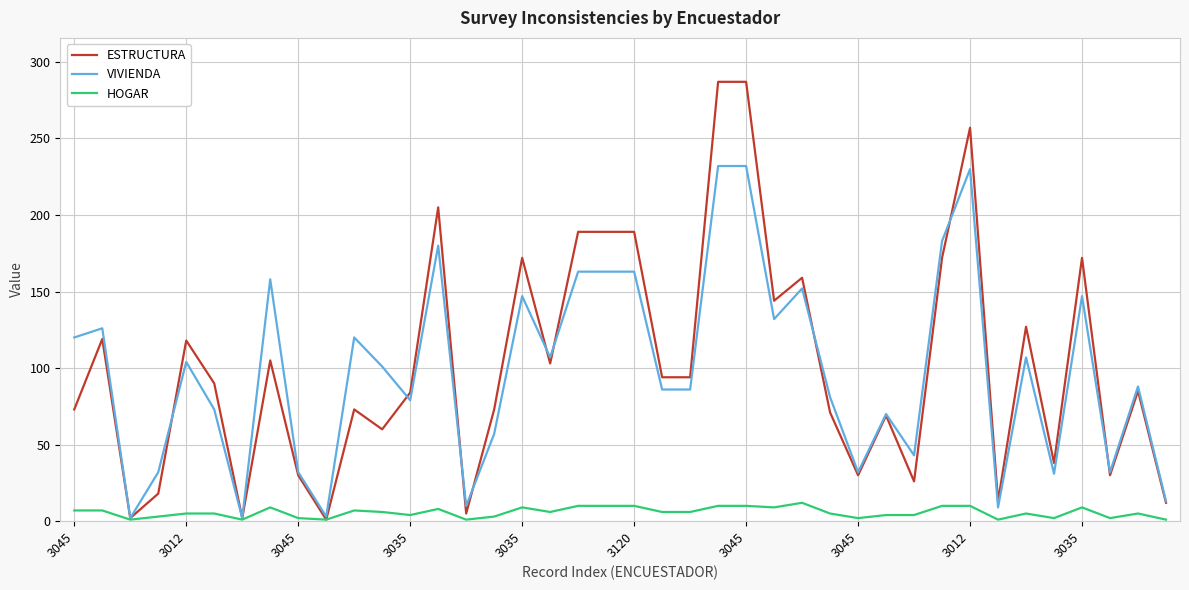

List the series in order of their peak value, highest first.

ESTRUCTURA, VIVIENDA, HOGAR